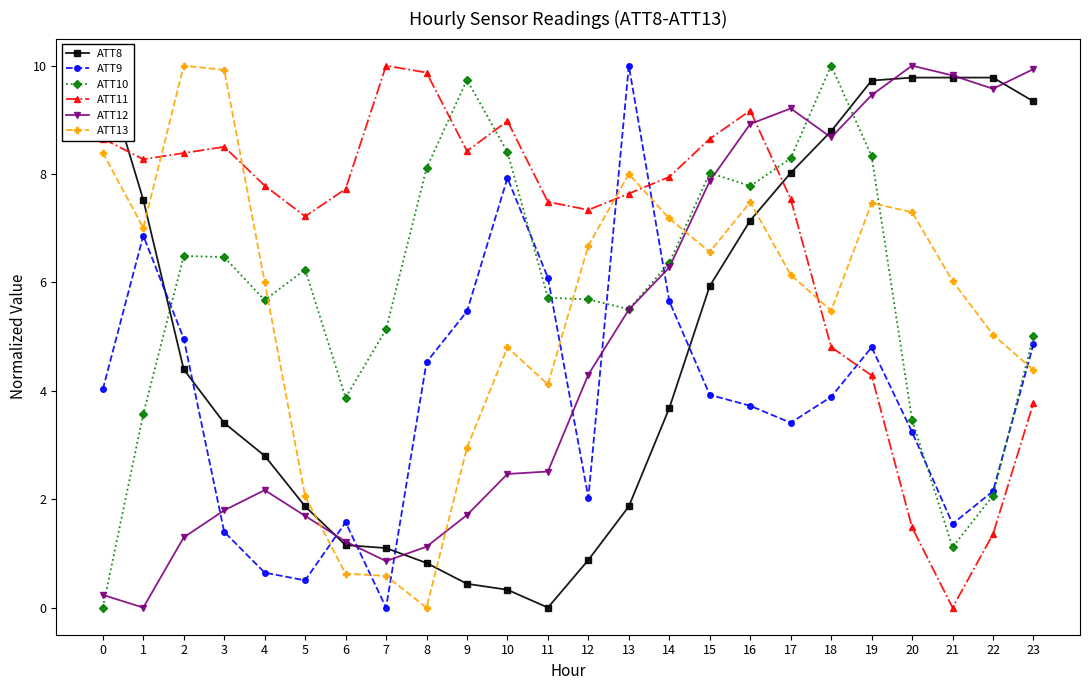

At which label does ATT12 reach its peak?

20